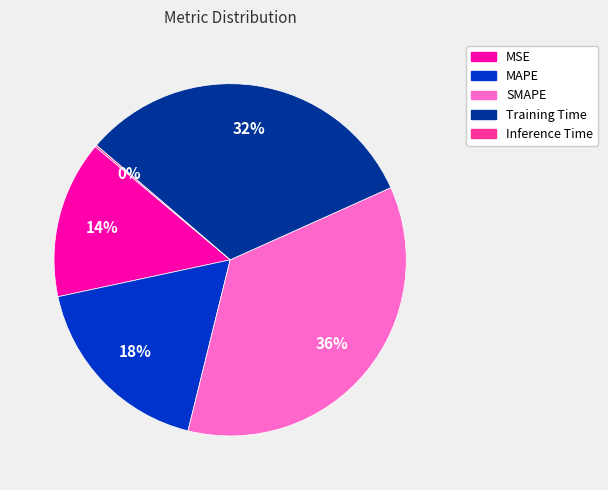

True or false: MAPE accounts for 18% of the total.

True